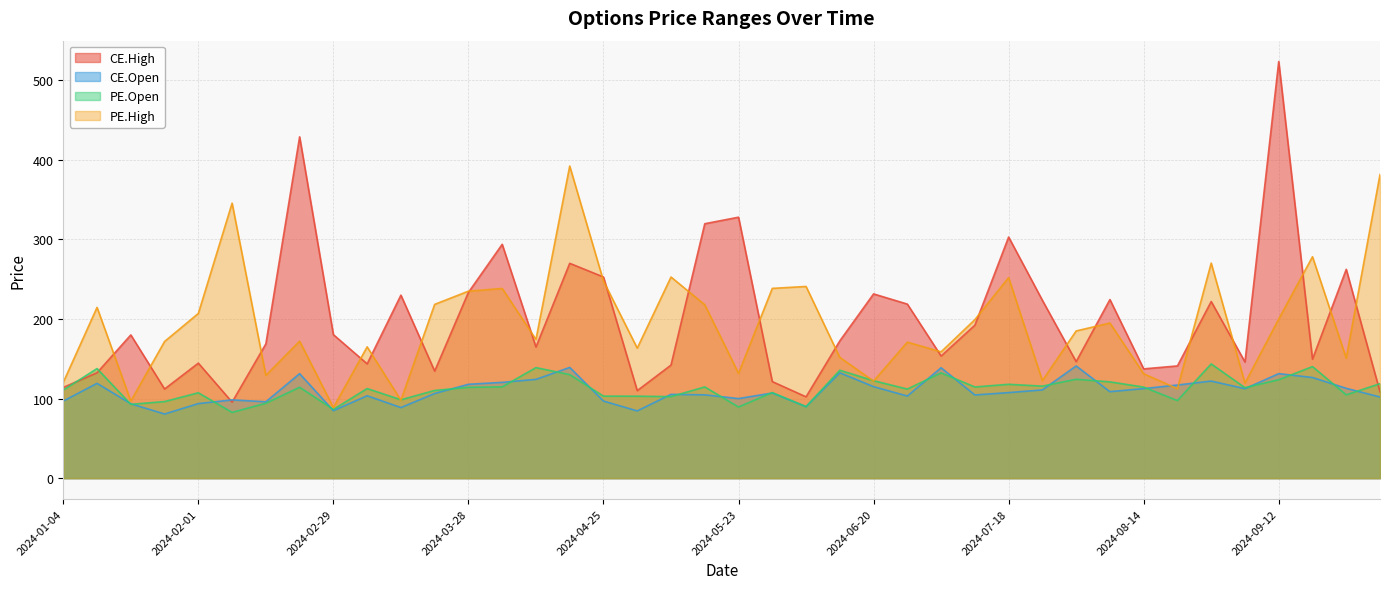

The value of CE.High at 2024-03-07 is 143.7. True or false?

True